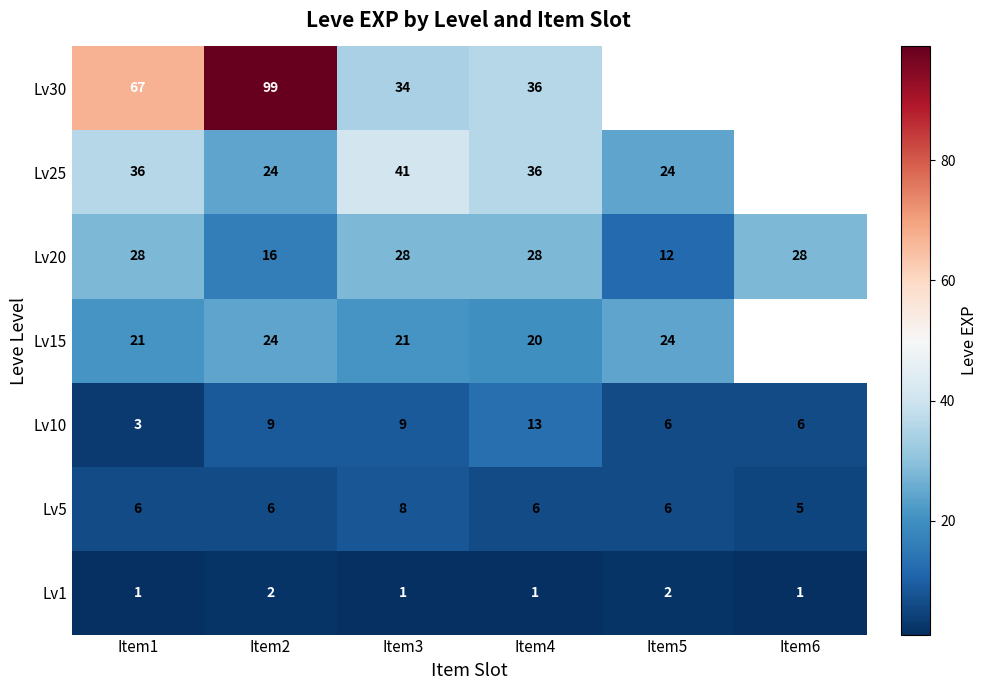

True or false: Lv20 has a value of 23 at Item2.

False